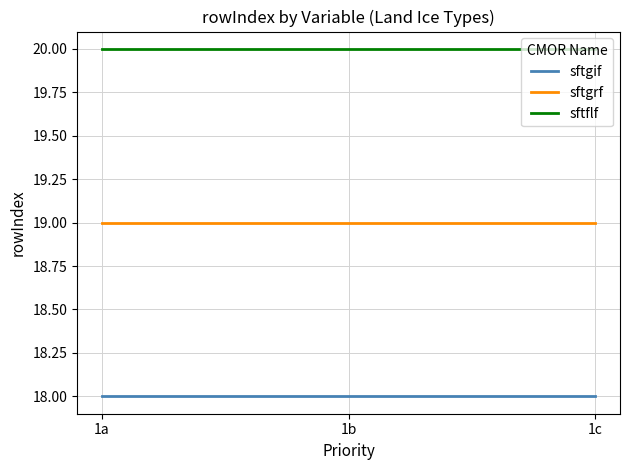

Reading left to right, list all the values displayed in this chart.

sftgif: 18	18	18
sftgrf: 19	19	19
sftflf: 20	20	20